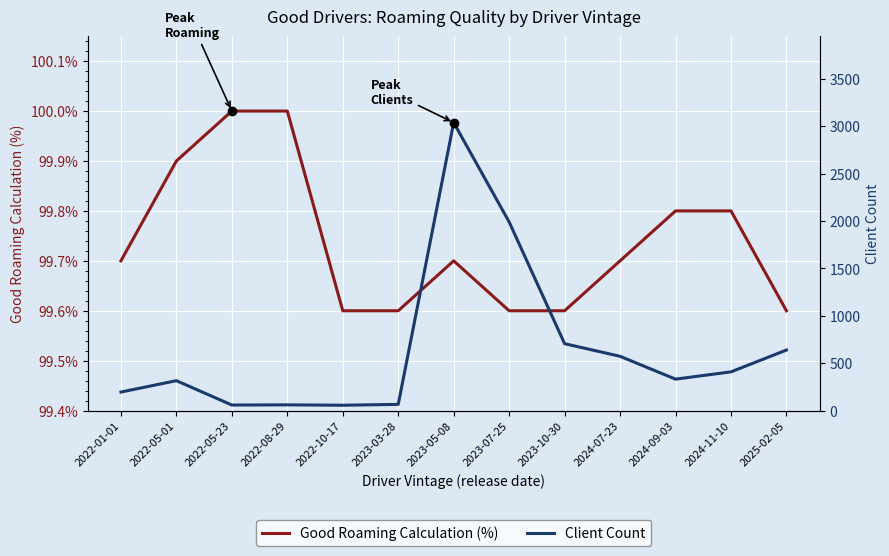

Reading left to right, extract all data points from this chart.

Good Roaming Calculation (%): 99.7	99.9	100.0	100.0	99.6	99.6	99.7	99.6	99.6	99.7	99.8	99.8	99.6
Client Count: 196.0	316.0	59.0	61.0	57.0	66.0	3038.0	1990.0	706.0	573.0	332.0	409.0	639.0